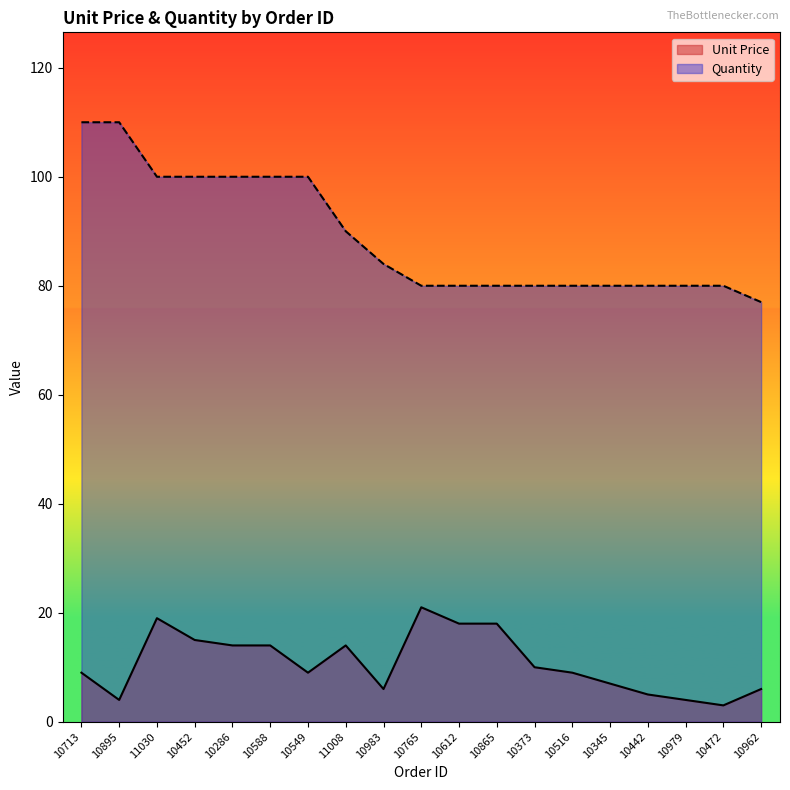

What is the difference between the second highest and second lowest values in the Quantity series?

30